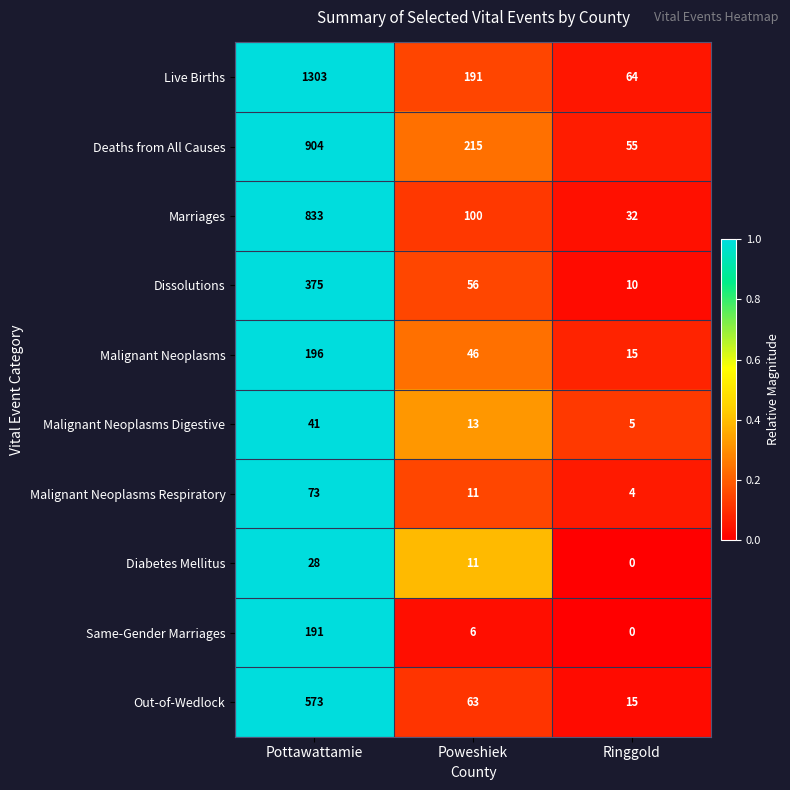

What is the total value across all series at Poweshiek?

712